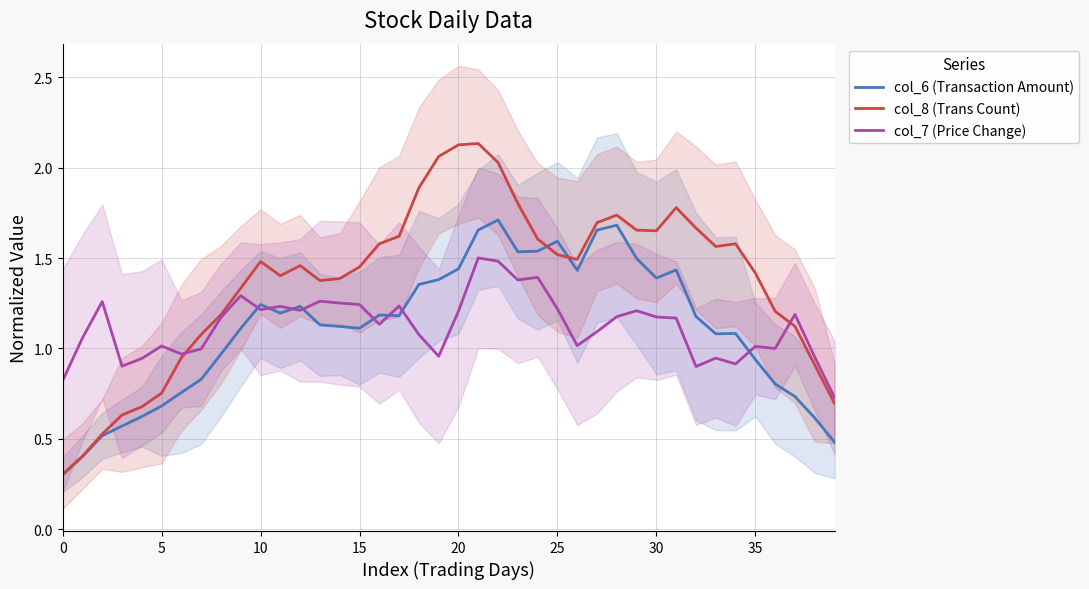

Reading left to right, extract all data points from this chart.

col_6 (Transaction Amount): 0.3	0.4	0.5	0.6	0.6	0.7	0.8	0.8	1.0	1.1	1.2	1.2	1.2	1.1	1.1	1.1	1.2	1.2	1.4	1.4	1.4	1.7	1.7	1.5	1.5	1.6	1.4	1.7	1.7	1.5	1.4	1.4	1.2	1.1	1.1	0.9	0.8	0.7	0.6	0.5
col_8 (Trans Count): 0.3	0.4	0.5	0.6	0.7	0.8	0.9	1.1	1.2	1.3	1.5	1.4	1.5	1.4	1.4	1.5	1.6	1.6	1.9	2.1	2.1	2.1	2.0	1.8	1.6	1.5	1.5	1.7	1.7	1.7	1.7	1.8	1.7	1.6	1.6	1.4	1.2	1.1	0.9	0.7
col_7 (Price Change): 0.8	1.1	1.3	0.9	0.9	1.0	1.0	1.0	1.2	1.3	1.2	1.2	1.2	1.3	1.3	1.2	1.1	1.2	1.1	1.0	1.2	1.5	1.5	1.4	1.4	1.2	1.0	1.1	1.2	1.2	1.2	1.2	0.9	0.9	0.9	1.0	1.0	1.2	1.0	0.7